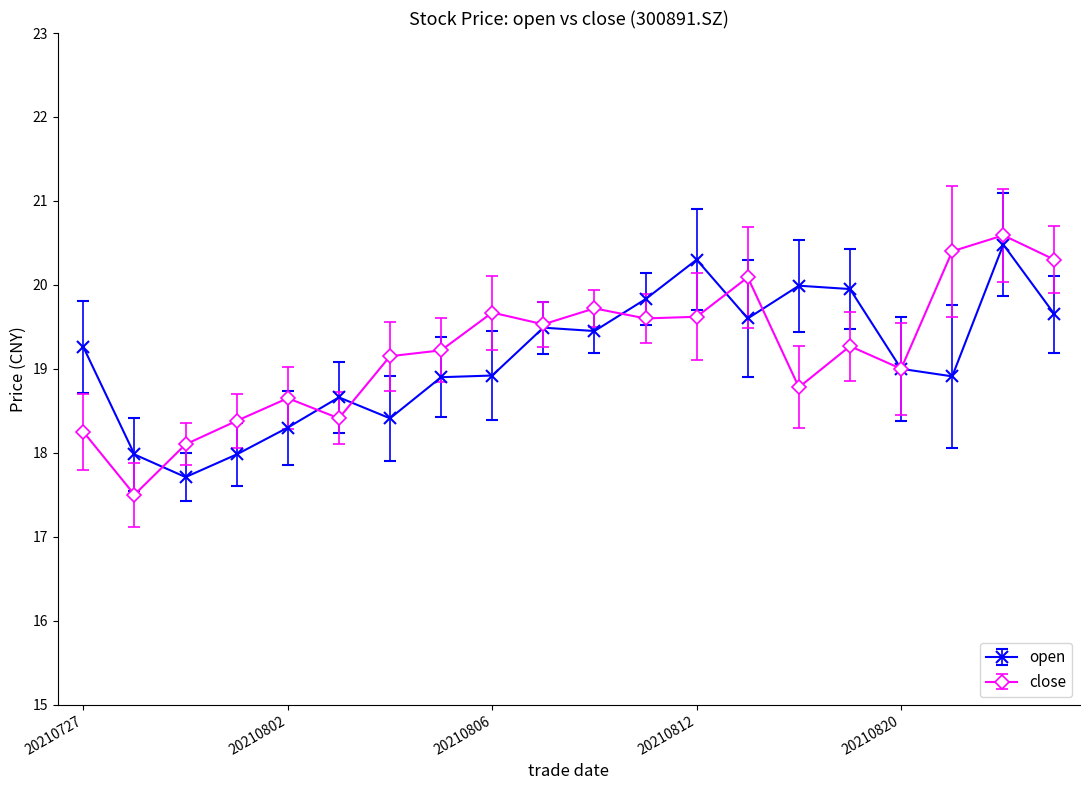

True or false: open has more than 1 points higher than both neighbors.

True